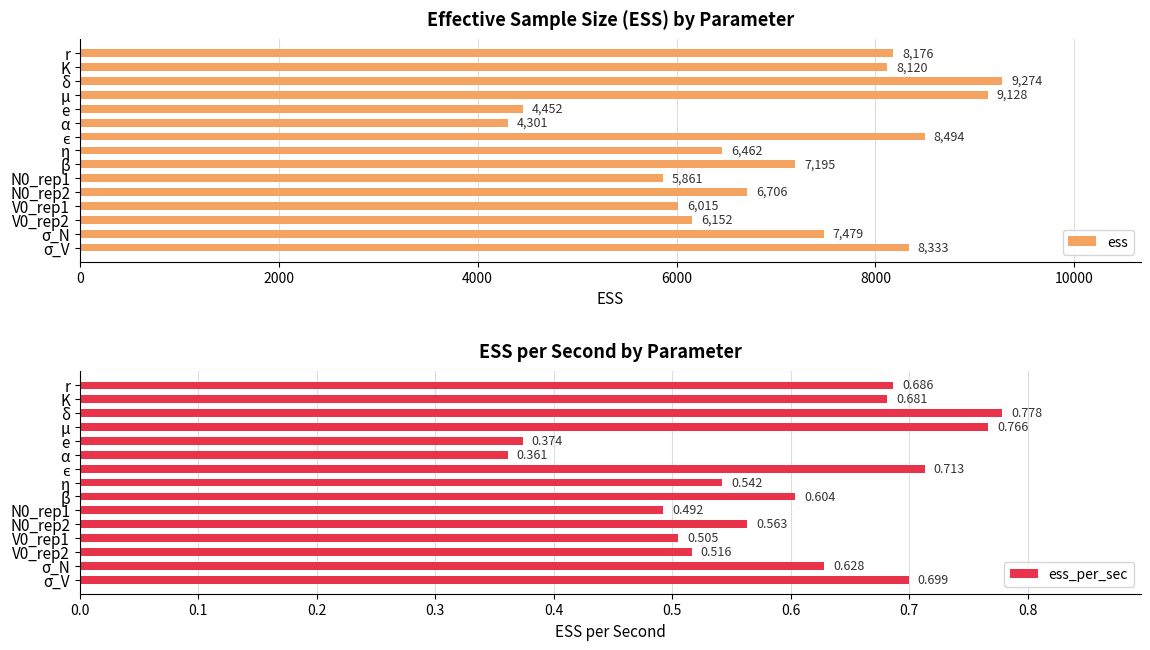

True or false: ess has a value of 5308.5 at r.

False